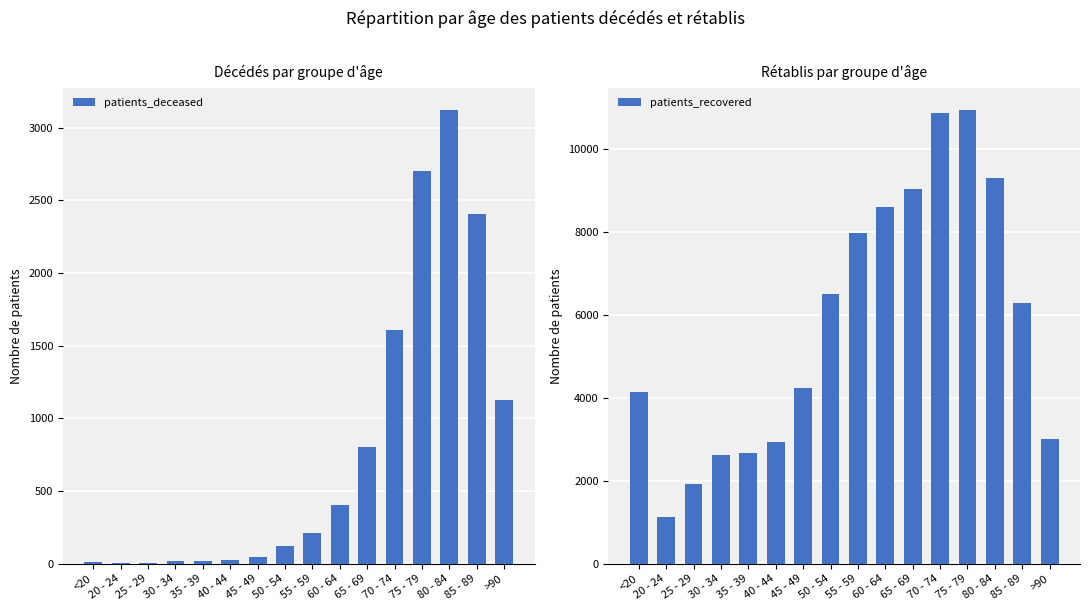

Rank the series by their average value, from lowest to highest.

patients_deceased, patients_recovered